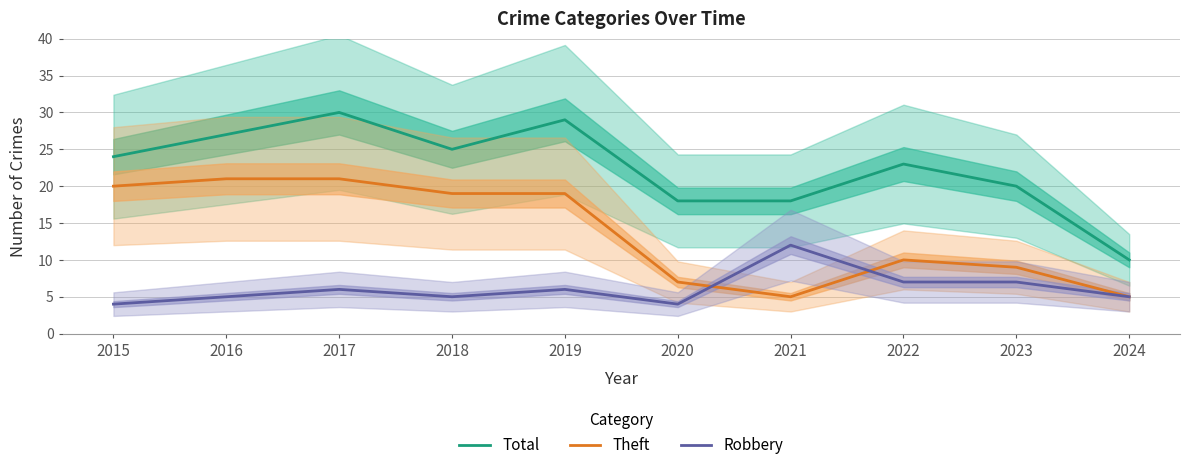

Which label corresponds to the largest value in the chart?

2017